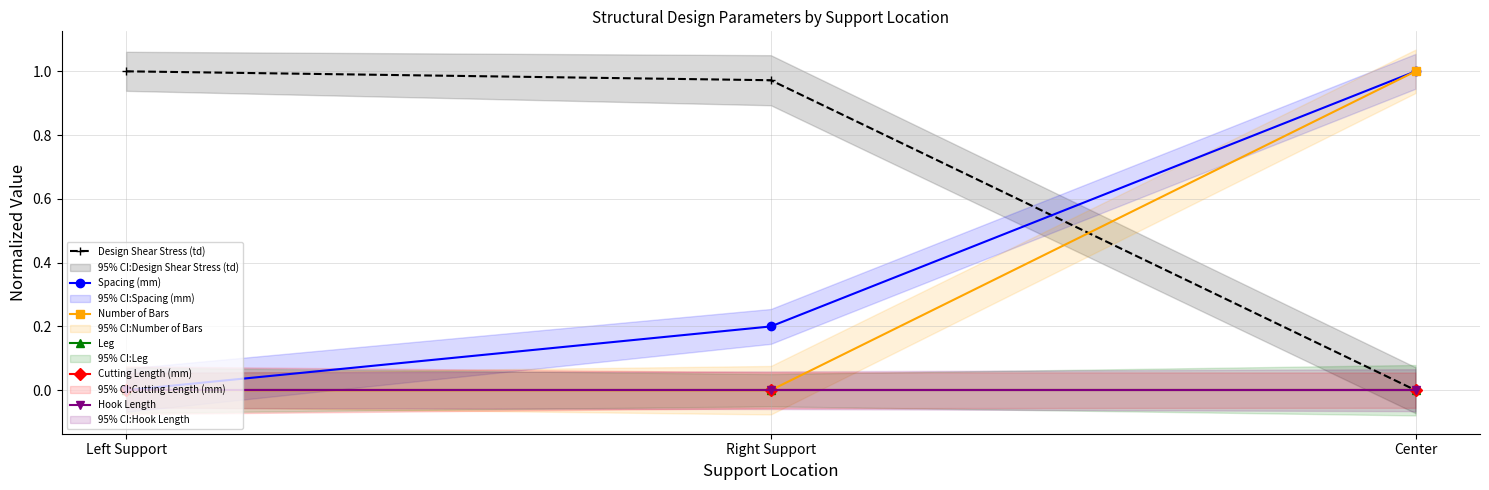

Reading left to right, what are all the values shown in this chart?

Design Shear Stress (td): Left Support=1.0	Right Support=1.0	Center=0.0
Spacing (mm): Left Support=0.0	Right Support=0.2	Center=1.0
Number of Bars: Left Support=0.0	Right Support=0.0	Center=1.0
Leg: Left Support=0.0	Right Support=0.0	Center=0.0
Cutting Length (mm): Left Support=0.0	Right Support=0.0	Center=0.0
Hook Length: Left Support=0.0	Right Support=0.0	Center=0.0